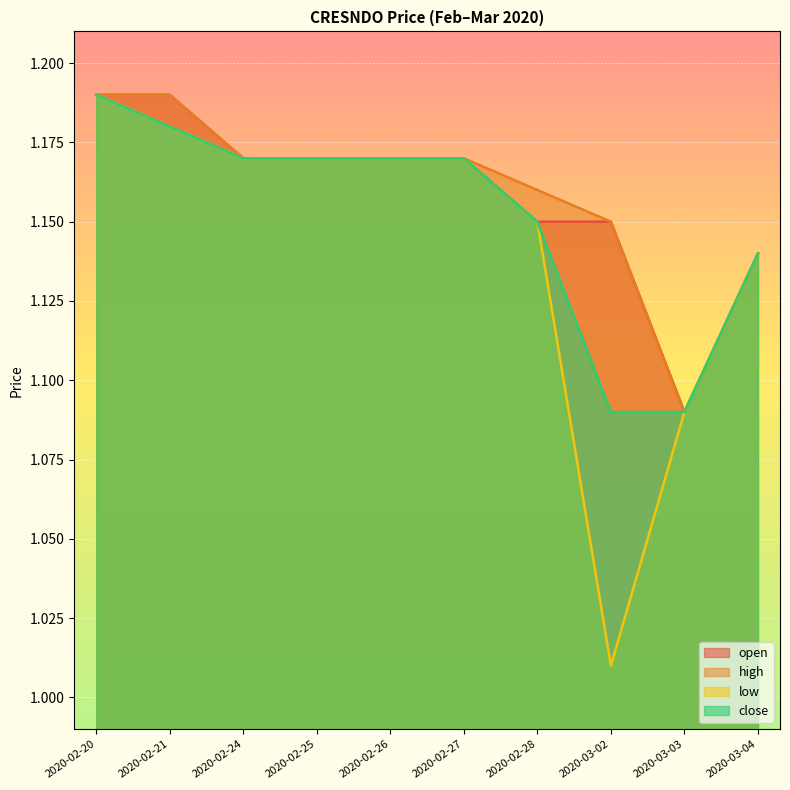

Rank the series at 2020-02-21 from highest to lowest value.

open, high, low, close